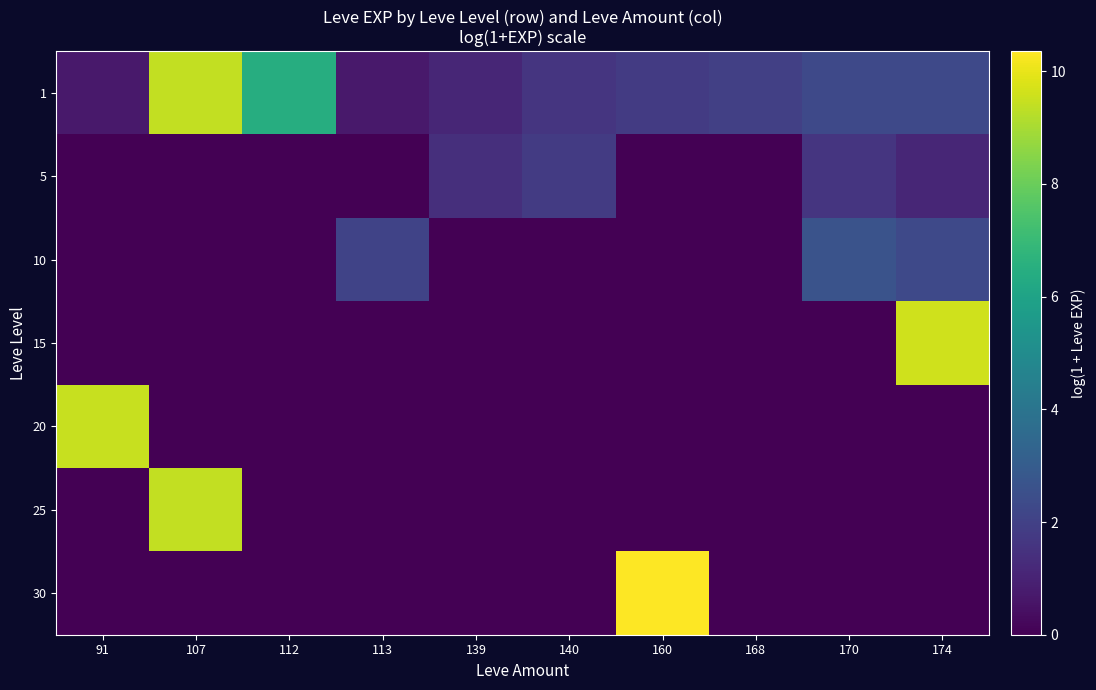

What is the difference between the highest and lowest values at 140?

1.8